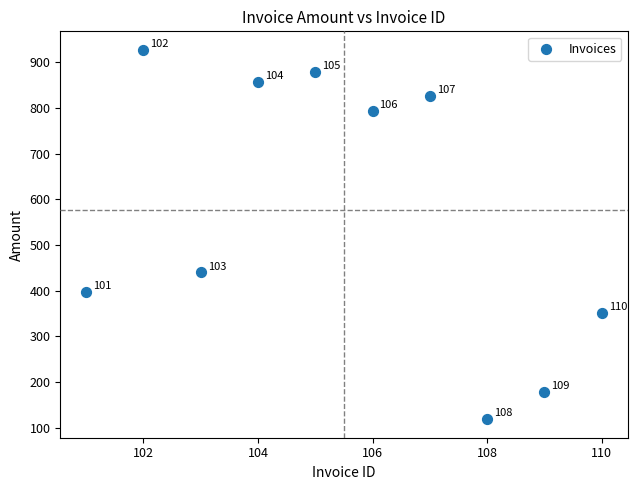

What Y value in the scatter plot is closest to 523?

440